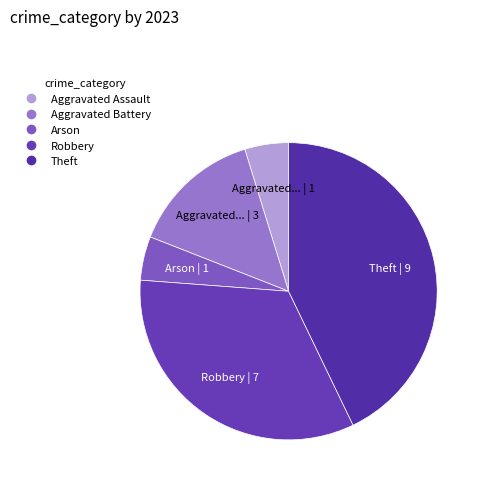

What is the ratio of the value at Robbery to the value at Aggravated Assault?

7.0